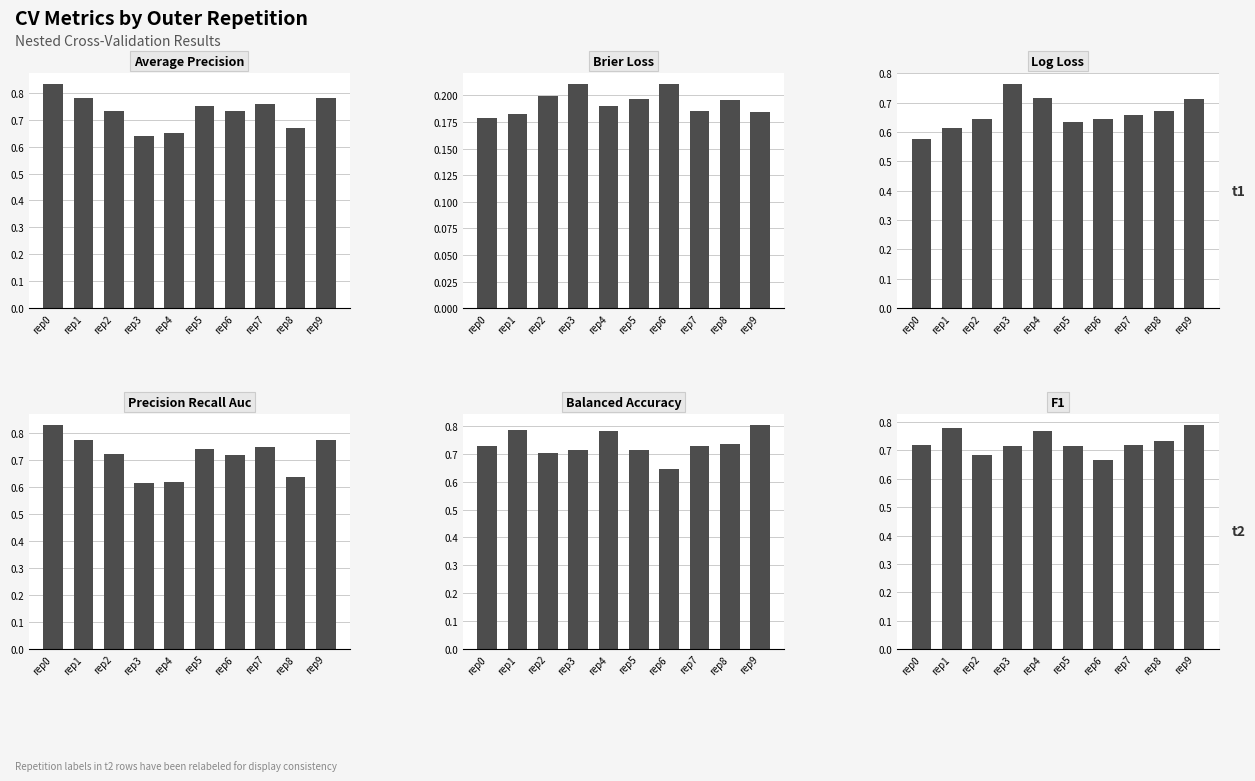

At which label does ncv_average_precision reach its minimum?

rep3